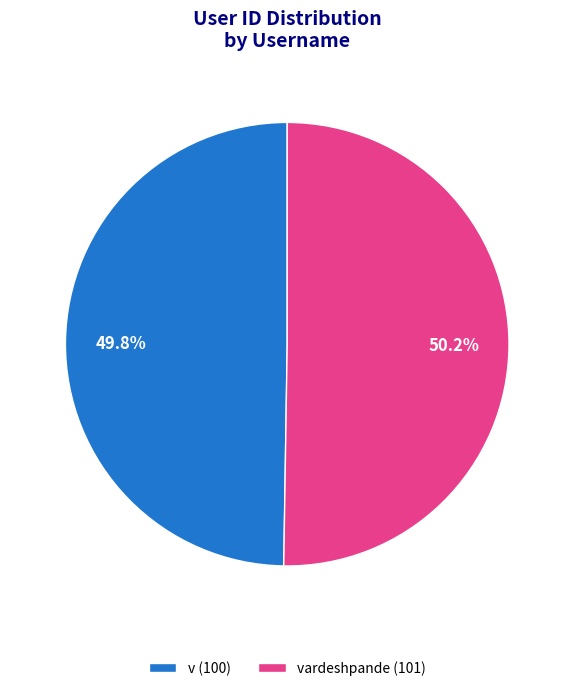

What is the ratio of the value at vardeshpande (101) to the value at v (100)?

1.0